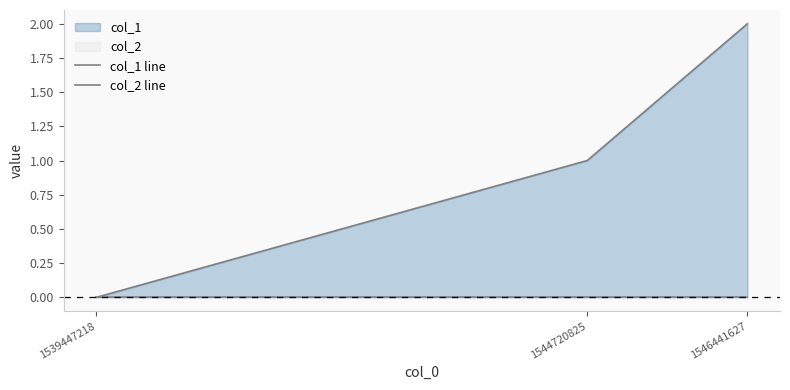

At 1544720825, list the series in order from smallest to largest.

col_2 line, col_1 line